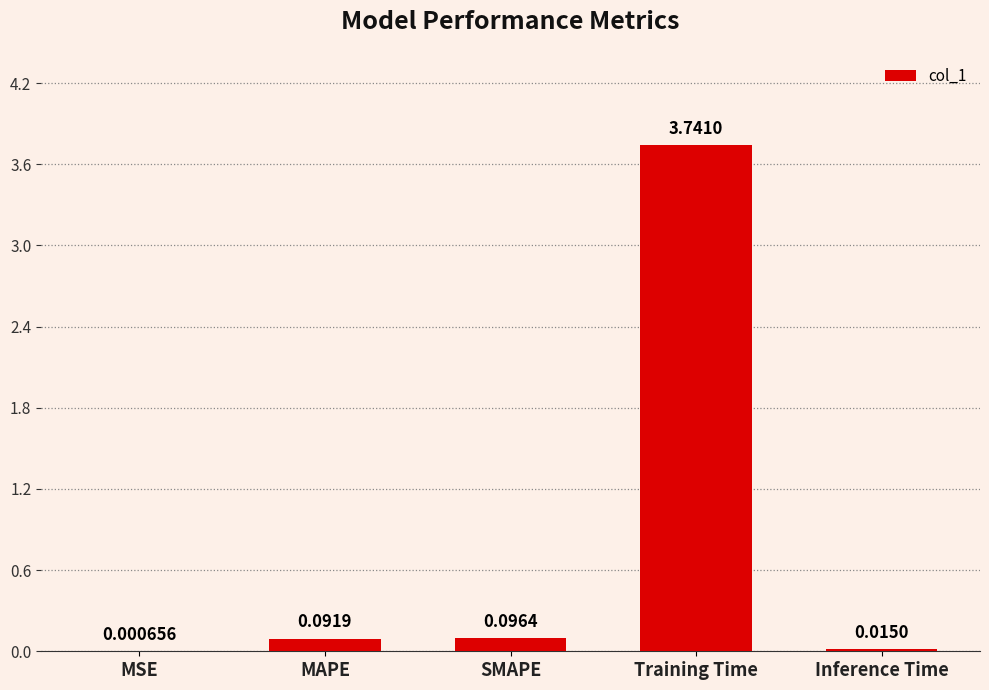

Are the bars horizontal?

No